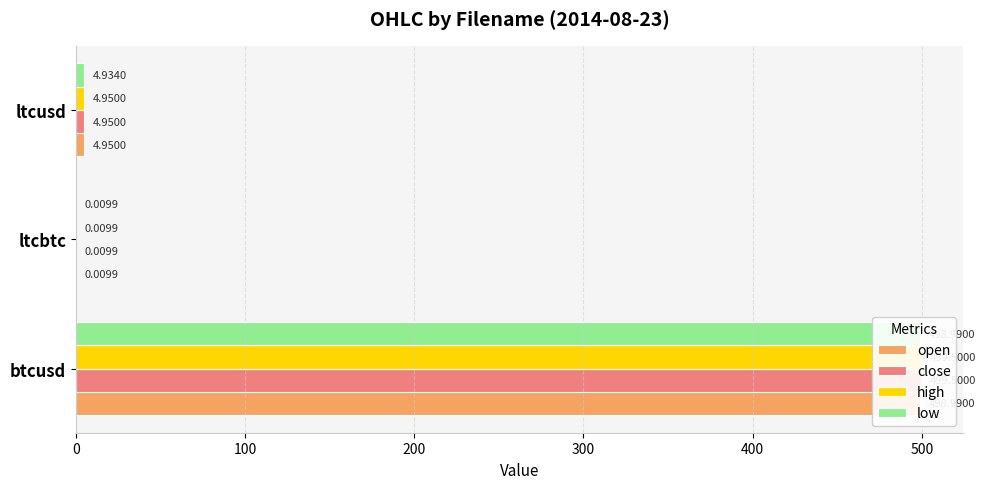

At ltcusd, list the series in order from smallest to largest.

low, open, close, high